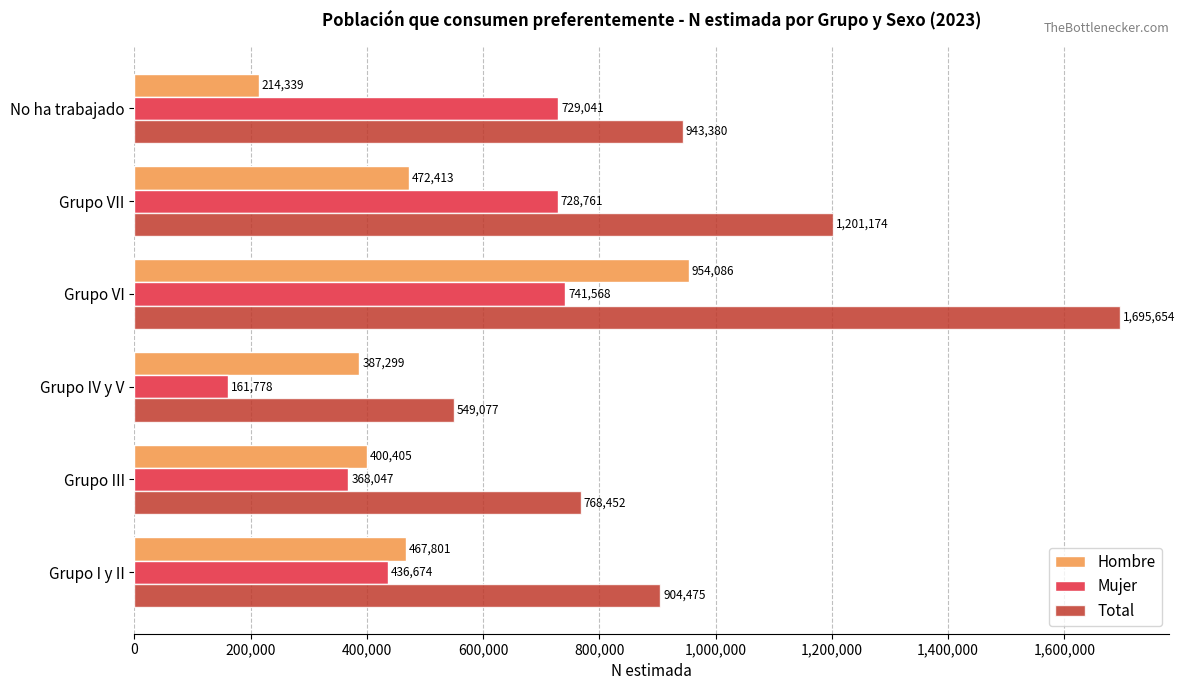

What is the smallest value displayed?

161778